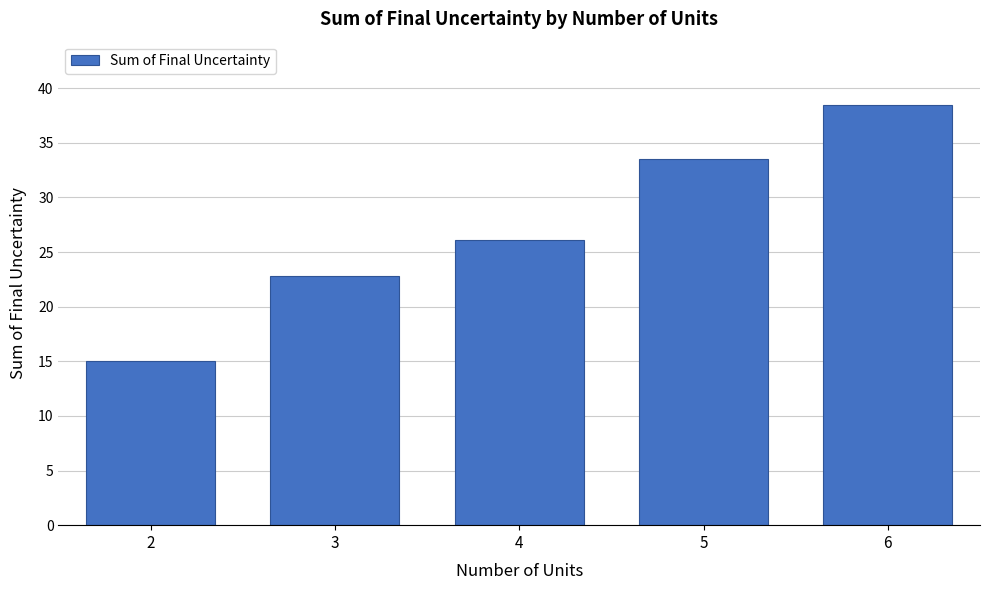

Reading left to right, what are all the values shown in this chart?

15.0	22.8	26.1	33.5	38.5